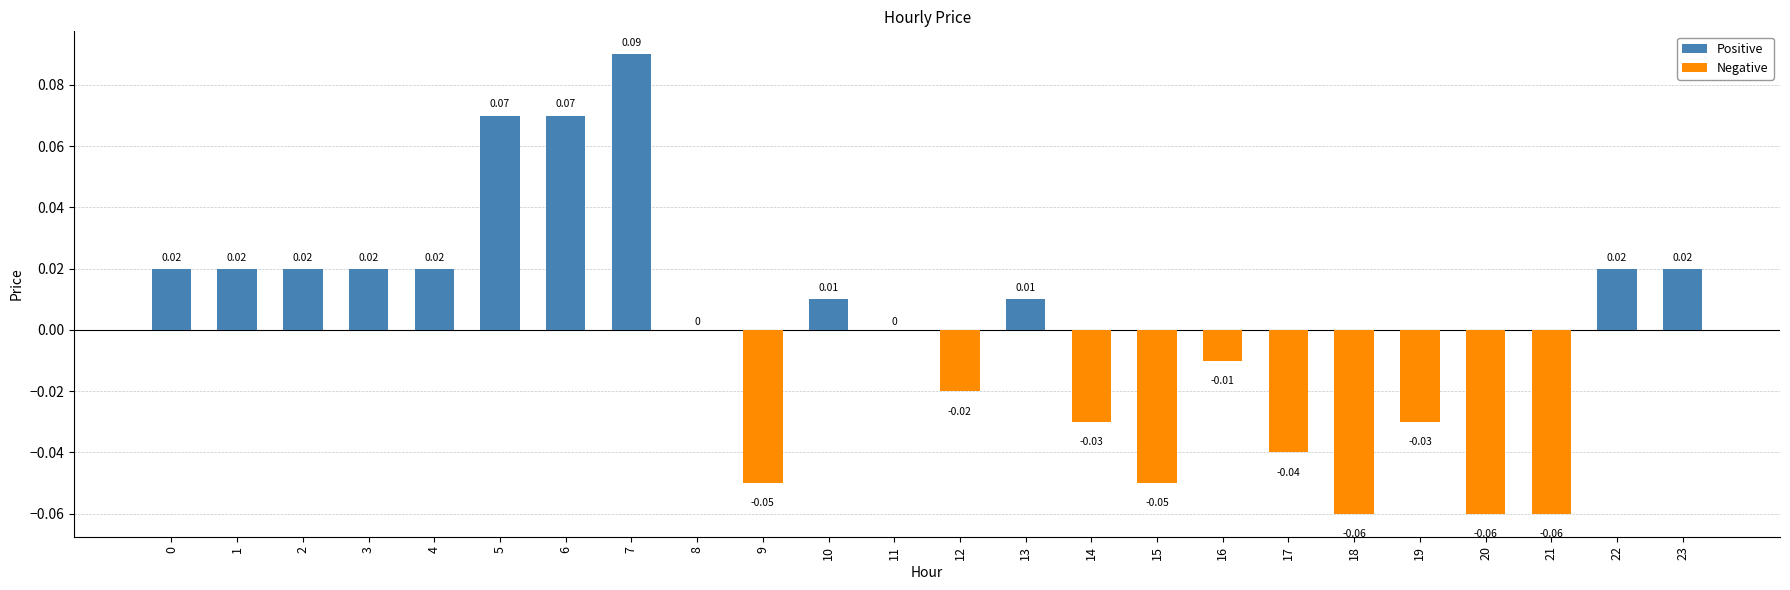

How many groups of bars are there?

24